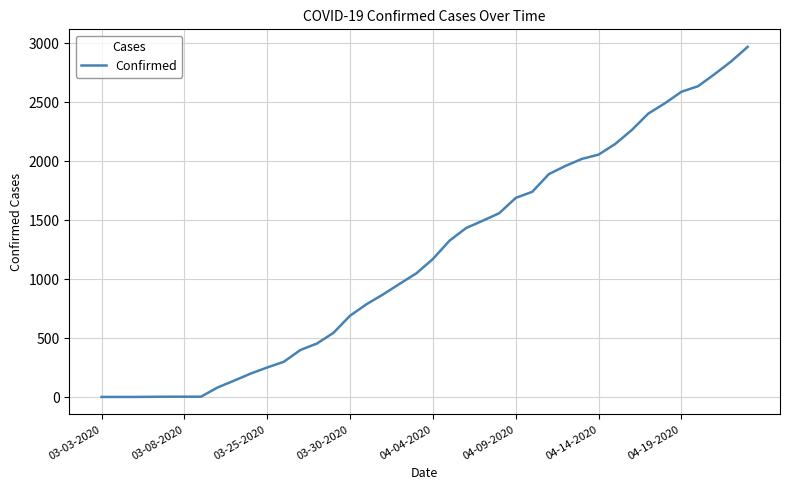

Count the number of data series in this chart.

1